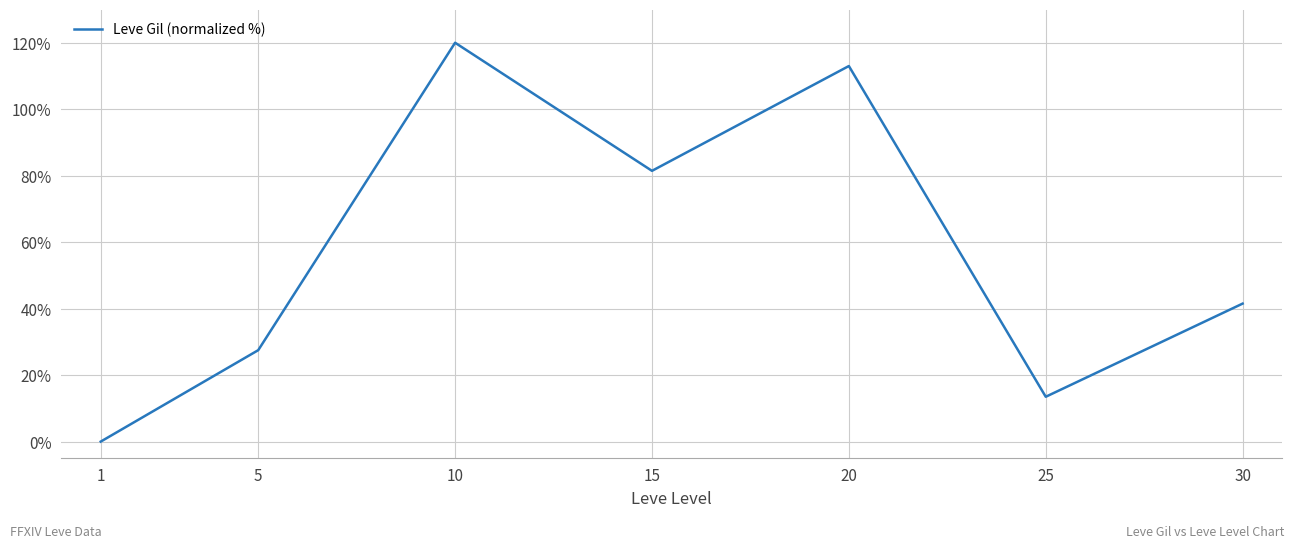

The value at 1 is 47.9. True or false?

False